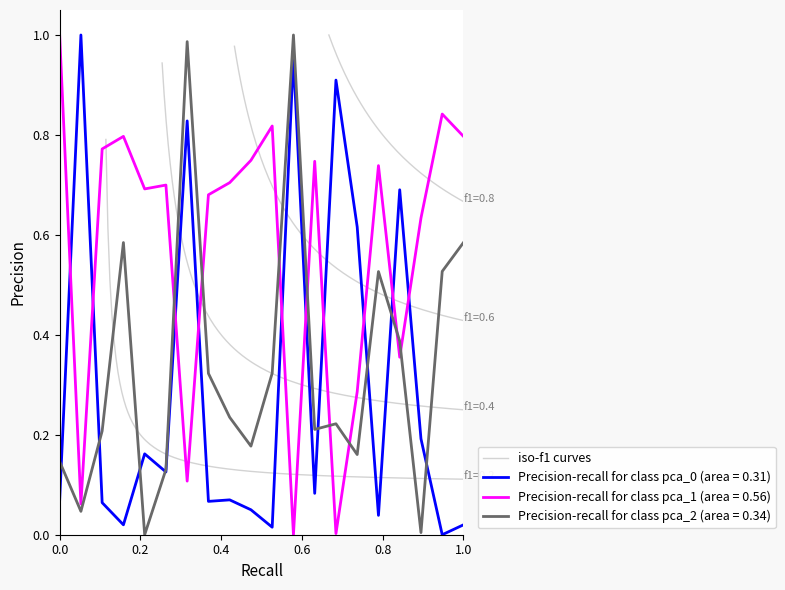

Reading right to left, what are all the values shown in this chart?

pca_0: 0.0	0.0	0.2	0.7	0.0	0.6	0.9	0.1	1.0	0.0	0.0	0.1	0.1	0.8	0.1	0.2	0.0	0.1	1.0	0.1
pca_1: 0.8	0.8	0.6	0.4	0.7	0.3	0.0	0.7	0.0	0.8	0.7	0.7	0.7	0.1	0.7	0.7	0.8	0.8	0.1	1.0
pca_2: 0.6	0.5	0.0	0.4	0.5	0.2	0.2	0.2	1.0	0.3	0.2	0.2	0.3	1.0	0.1	0.0	0.6	0.2	0.0	0.1